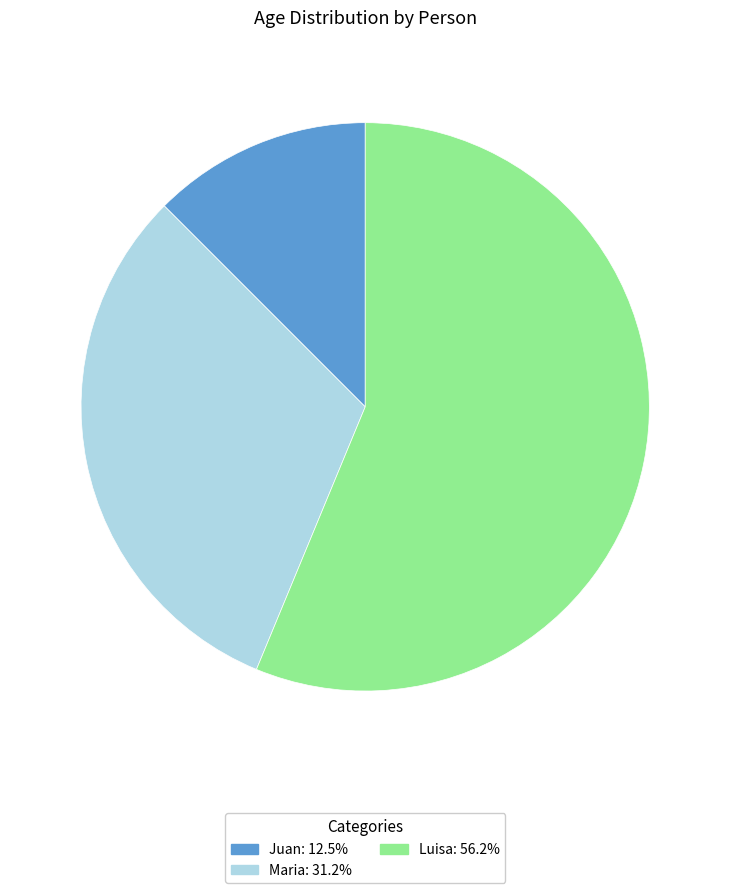

Combined, do Luisa and Juan account for over 50%?

Yes